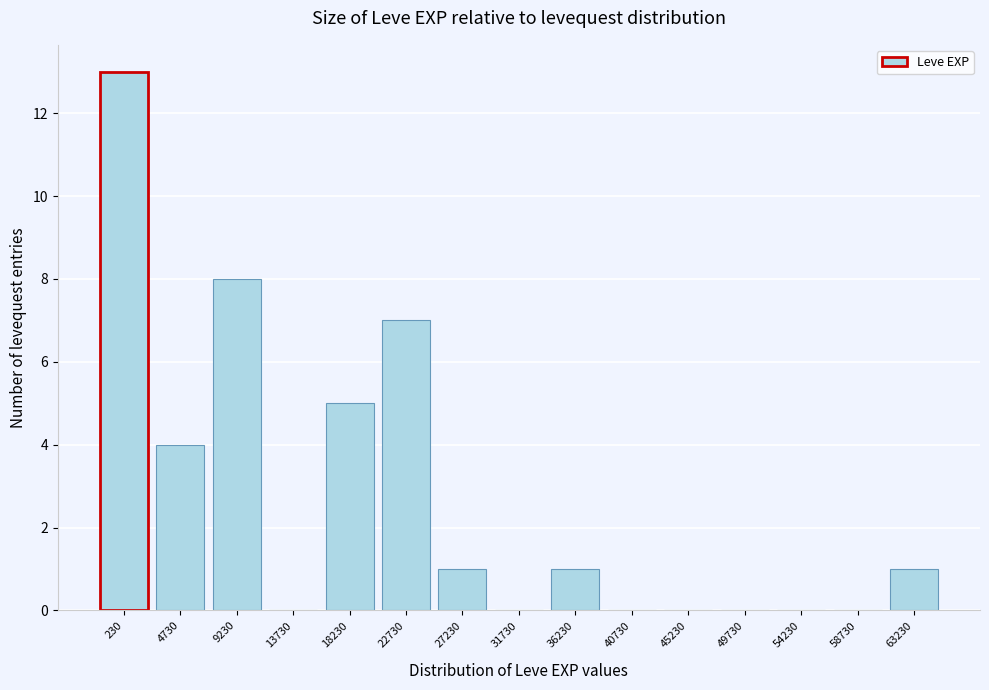

Reading right to left, what are all the values shown in this chart?

63230=1	58730=0	54230=0	49730=0	45230=0	40730=0	36230=1	31730=0	27230=1	22730=7	18230=5	13730=0	9230=8	4730=4	230=13